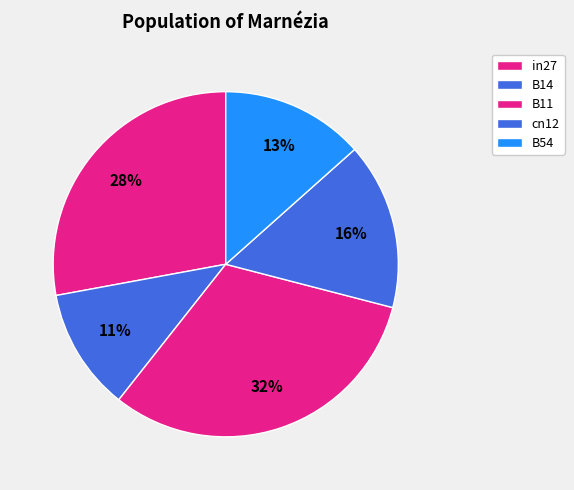

True or false: B54 accounts for 13% of the total.

True